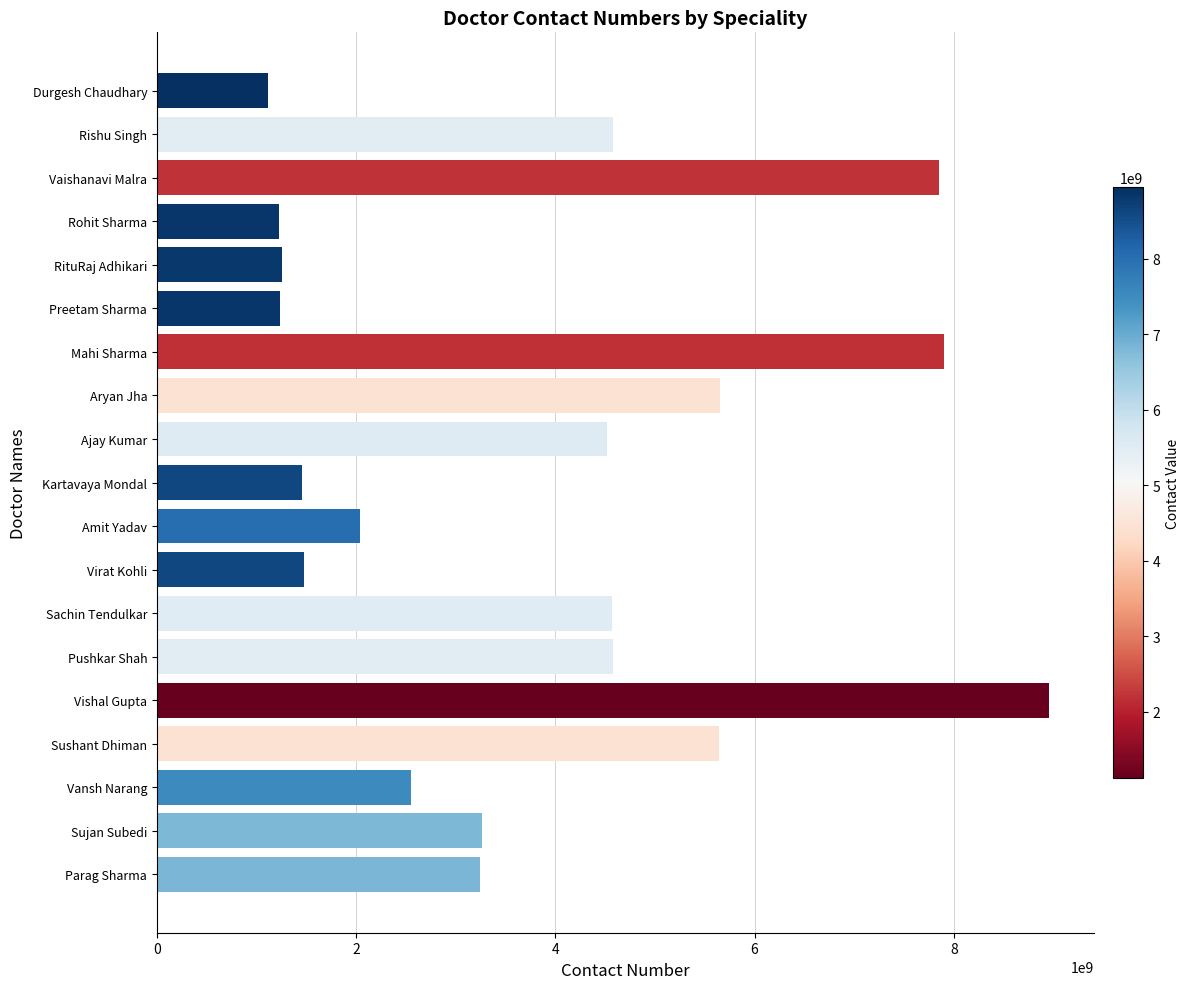

What is the difference between the maximum and second lowest values?

7725671464